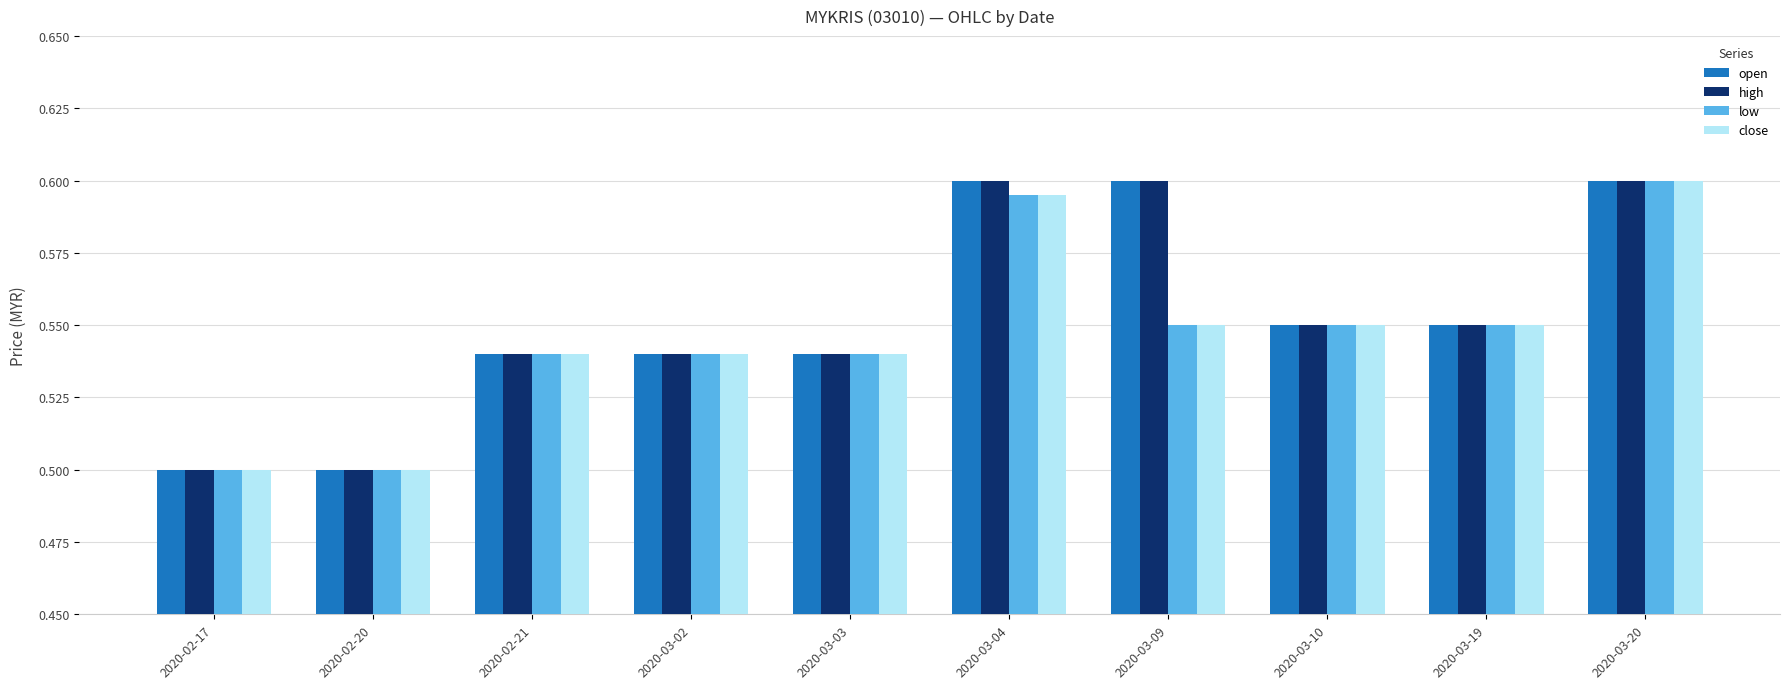

At which label does low reach its peak?

2020-03-20